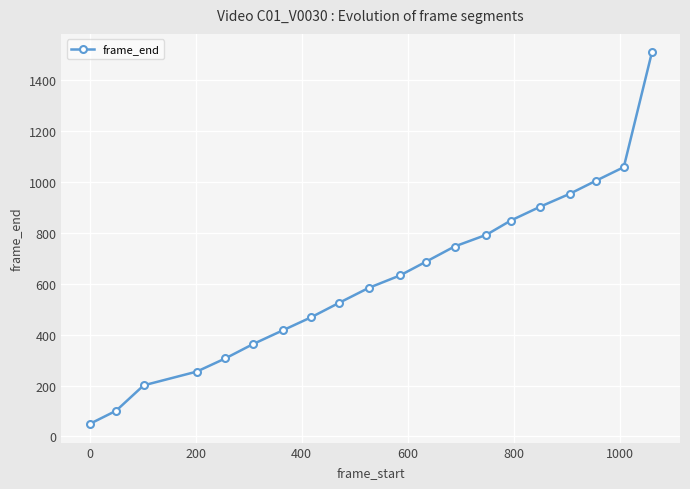

What is the average value?

621